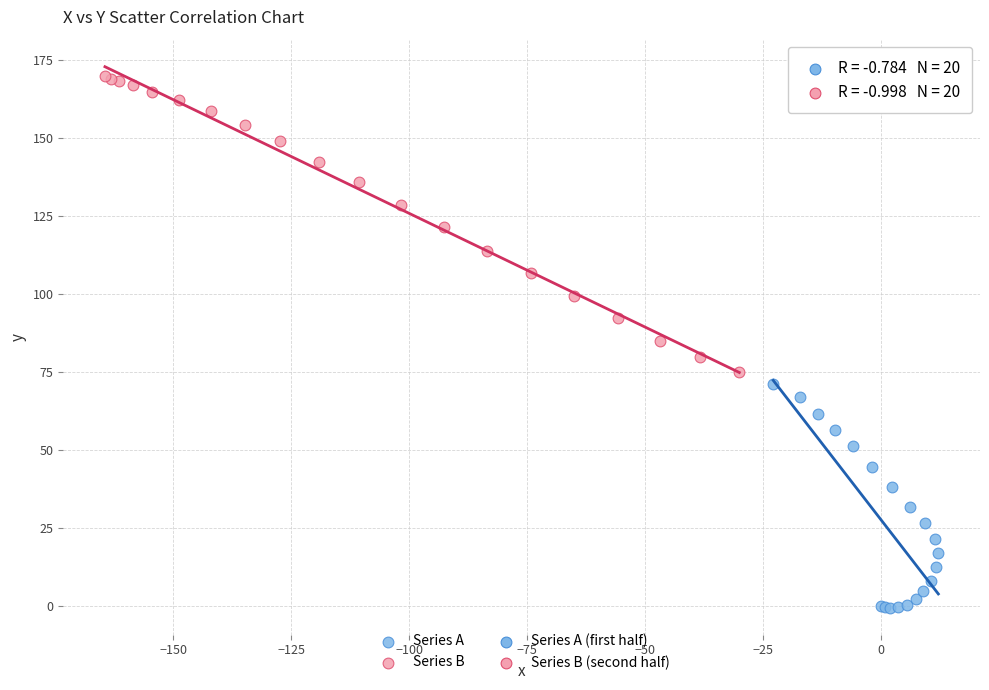

Which series has the largest Y range (max minus min)?

Series B